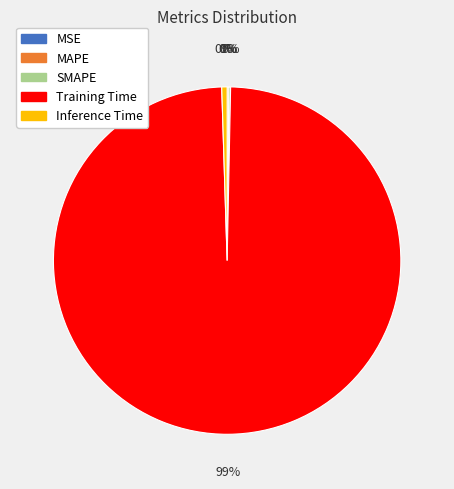

Which category accounts for the majority?

Training Time